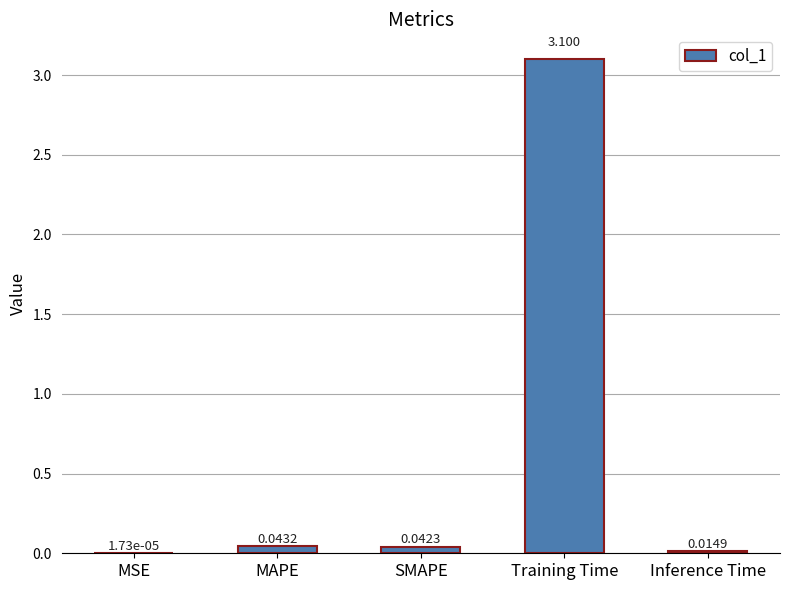

Where is the data nearest to the value 1?

MAPE